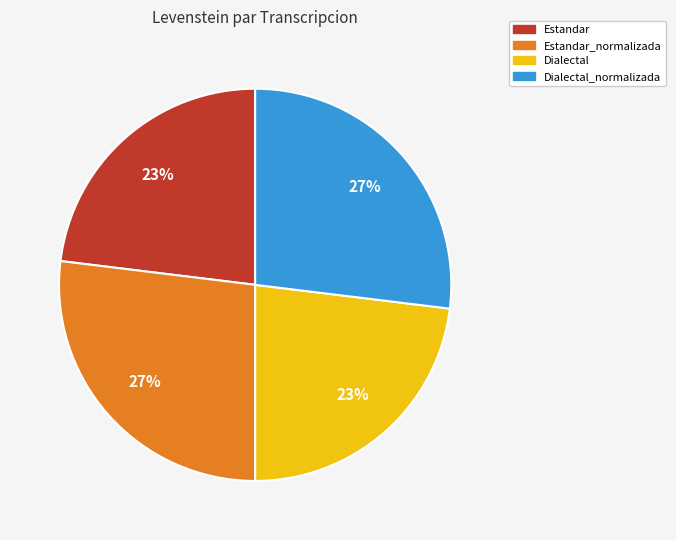

How many segments does this pie chart have?

4